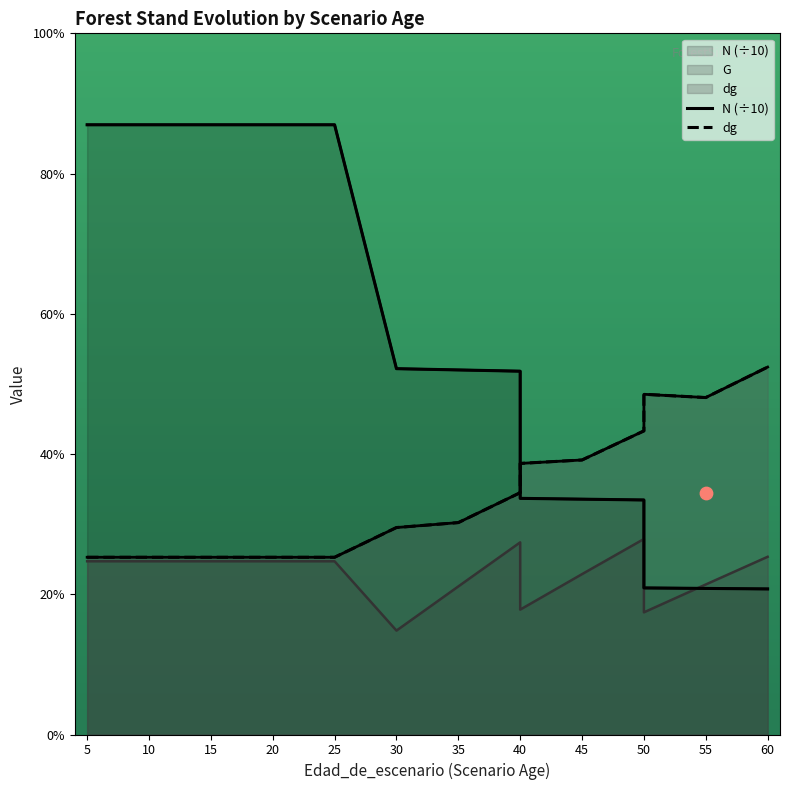

Which series contains the highest Y value?

N